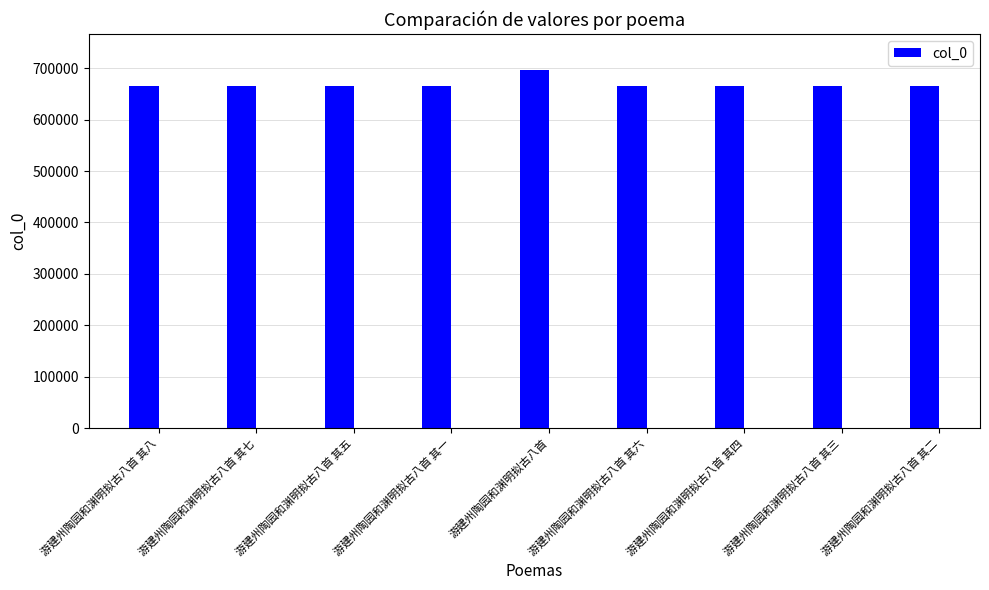

What is the change in value from 游建州陶园和渊明拟古八首 其一 to 游建州陶园和渊明拟古八首 其二?

+1